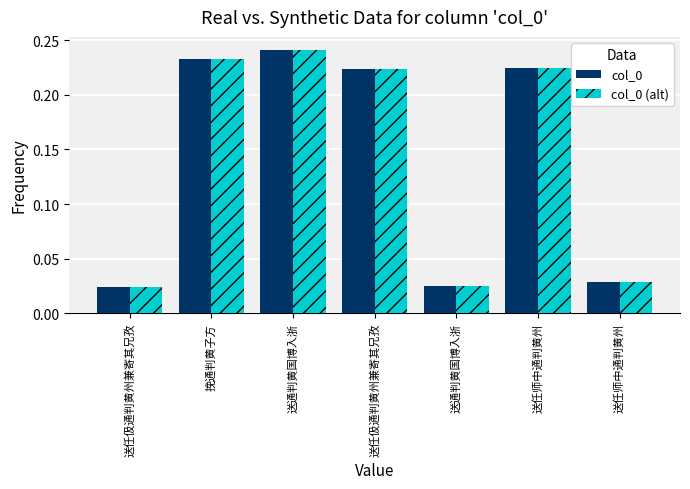

How many data points does each series have?

7